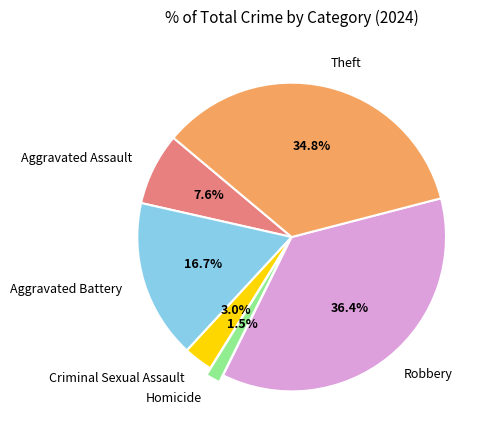

Which category has the biggest portion of the pie?

Robbery